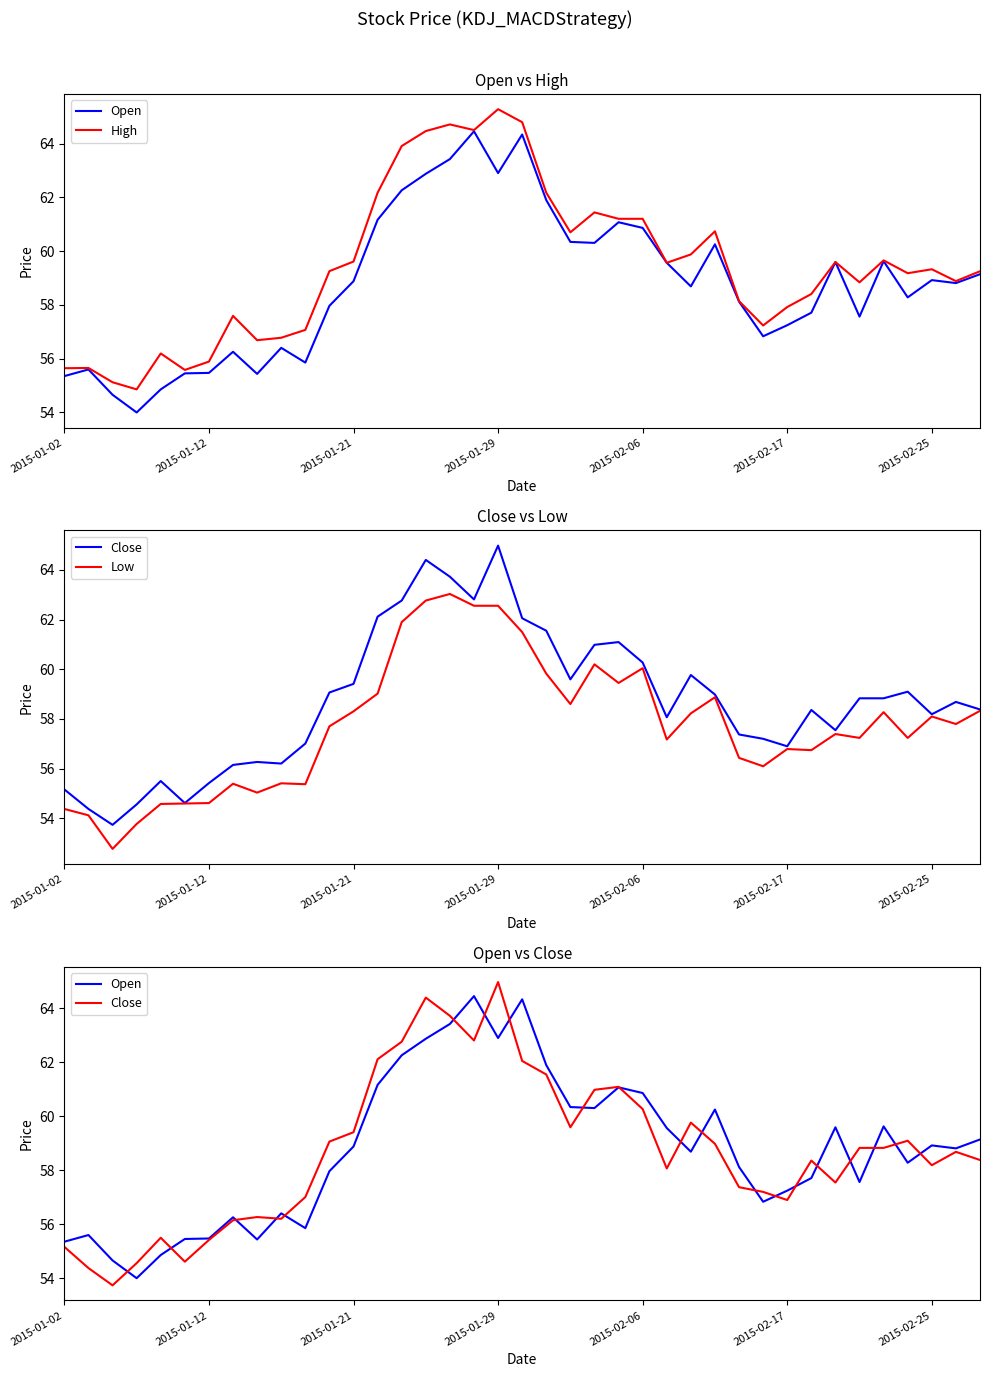

How many lines are shown in the chart?

4